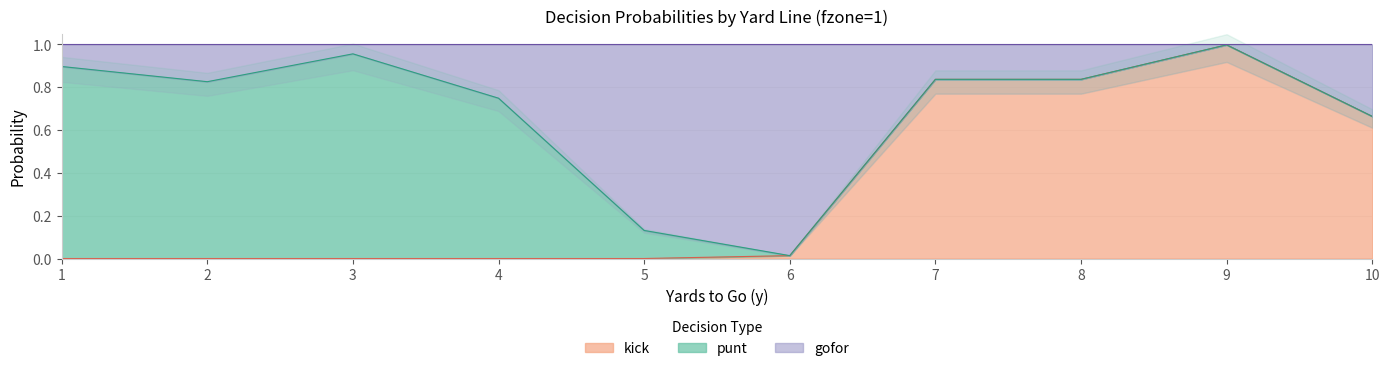

Is it true that kick equals 1.0 at 9?

True